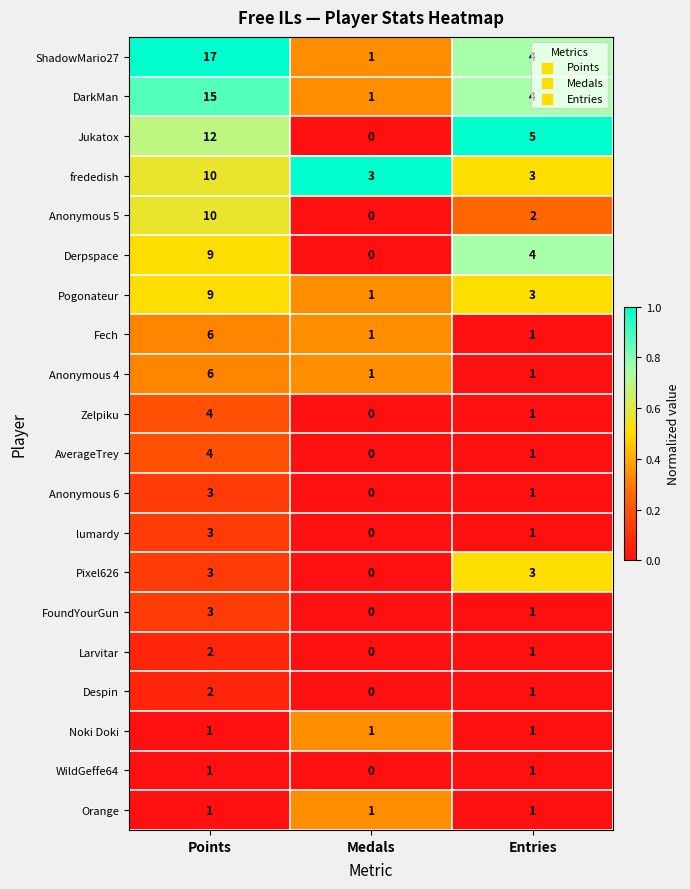

How many categories are shown in the chart?

3